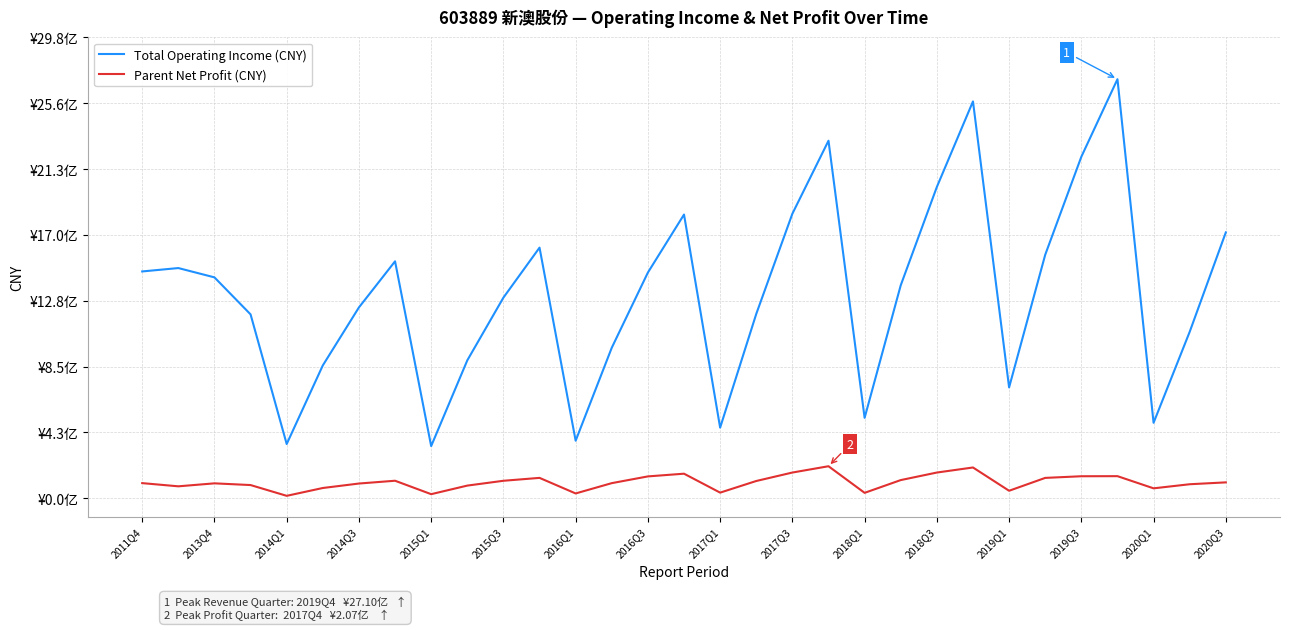

What are all the series names shown in the legend?

Total Operating Income (CNY), Parent Net Profit (CNY)